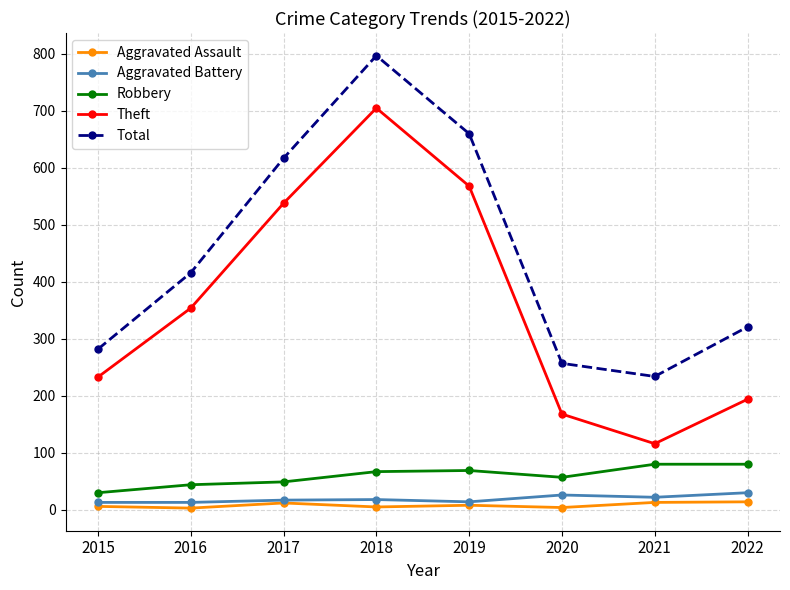

What is the maximum value shown in the chart?

797